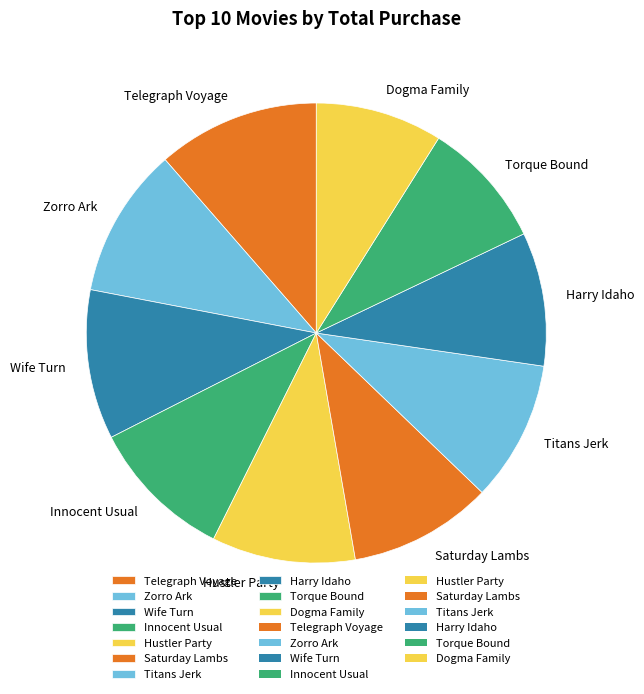

Does Harry Idaho represent more than half of the total?

No